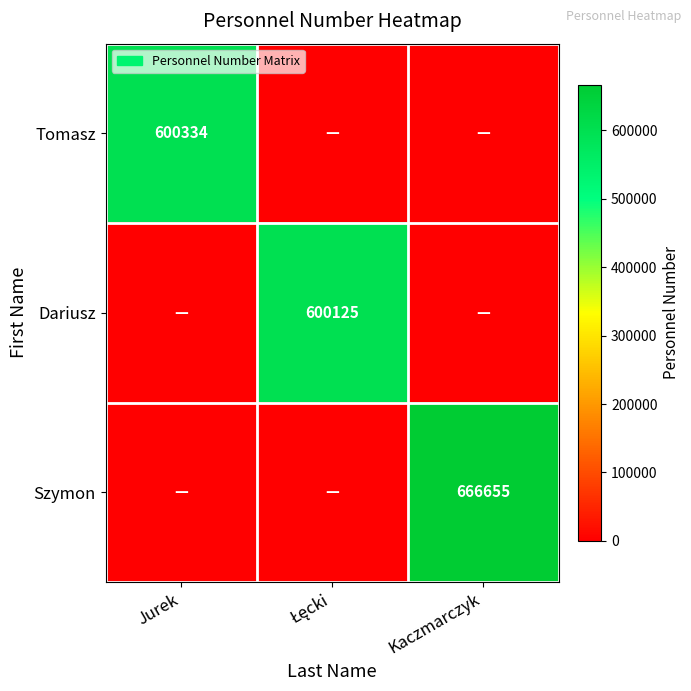

How many distinct data groups are displayed?

3